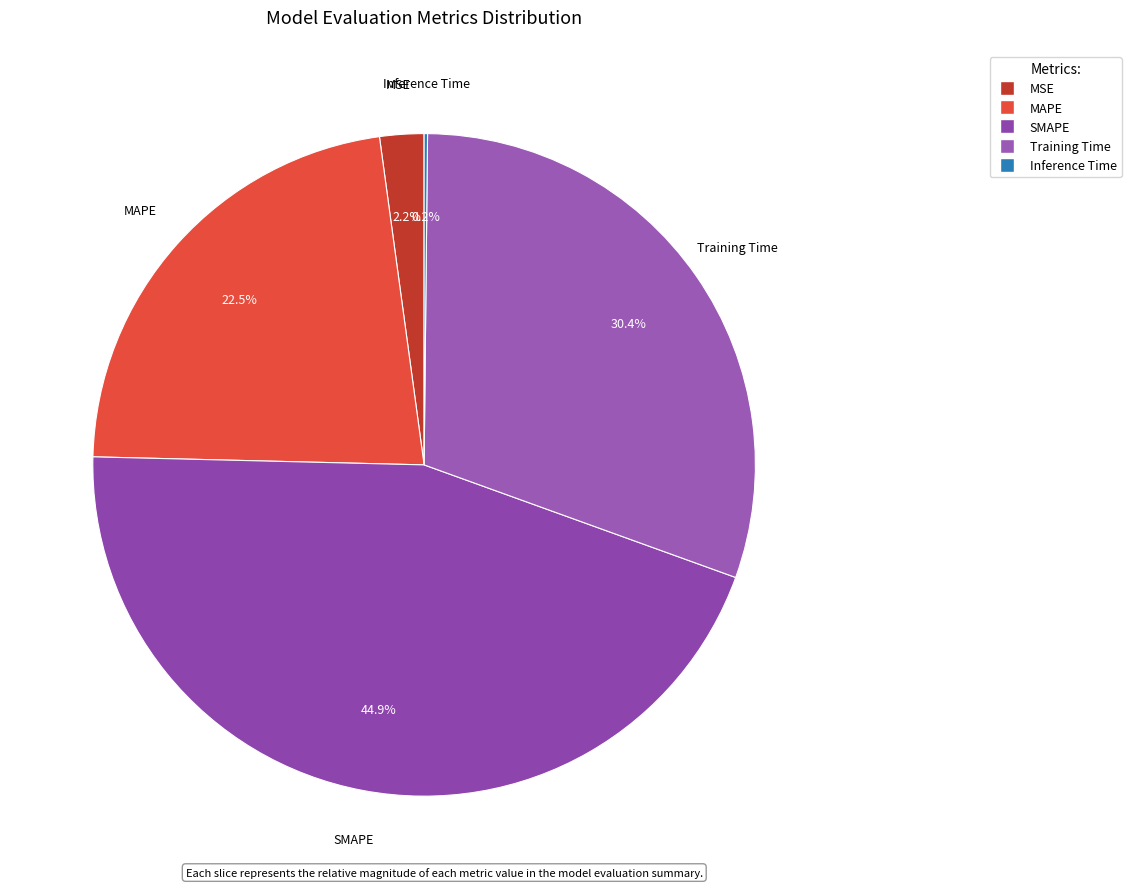

What is the largest slice in the pie chart?

SMAPE